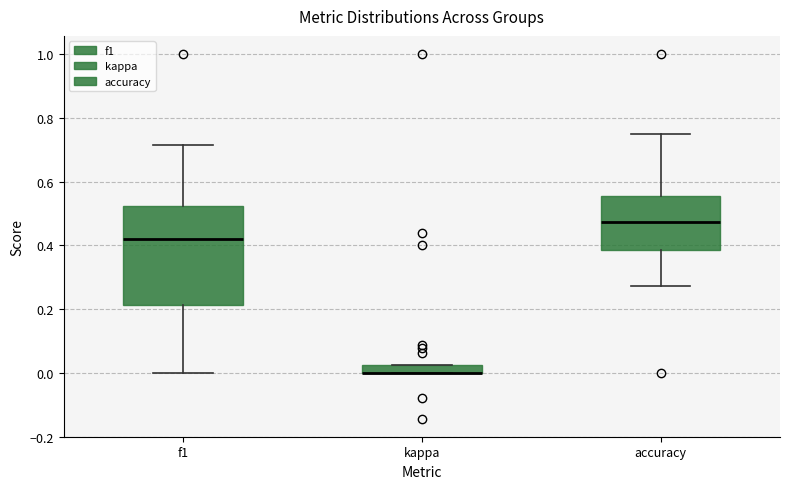

Where does the median line of the box for f1 sit on the y-axis? The values are not printed on the chart, so give them approximately, as read against the axis.

0.42